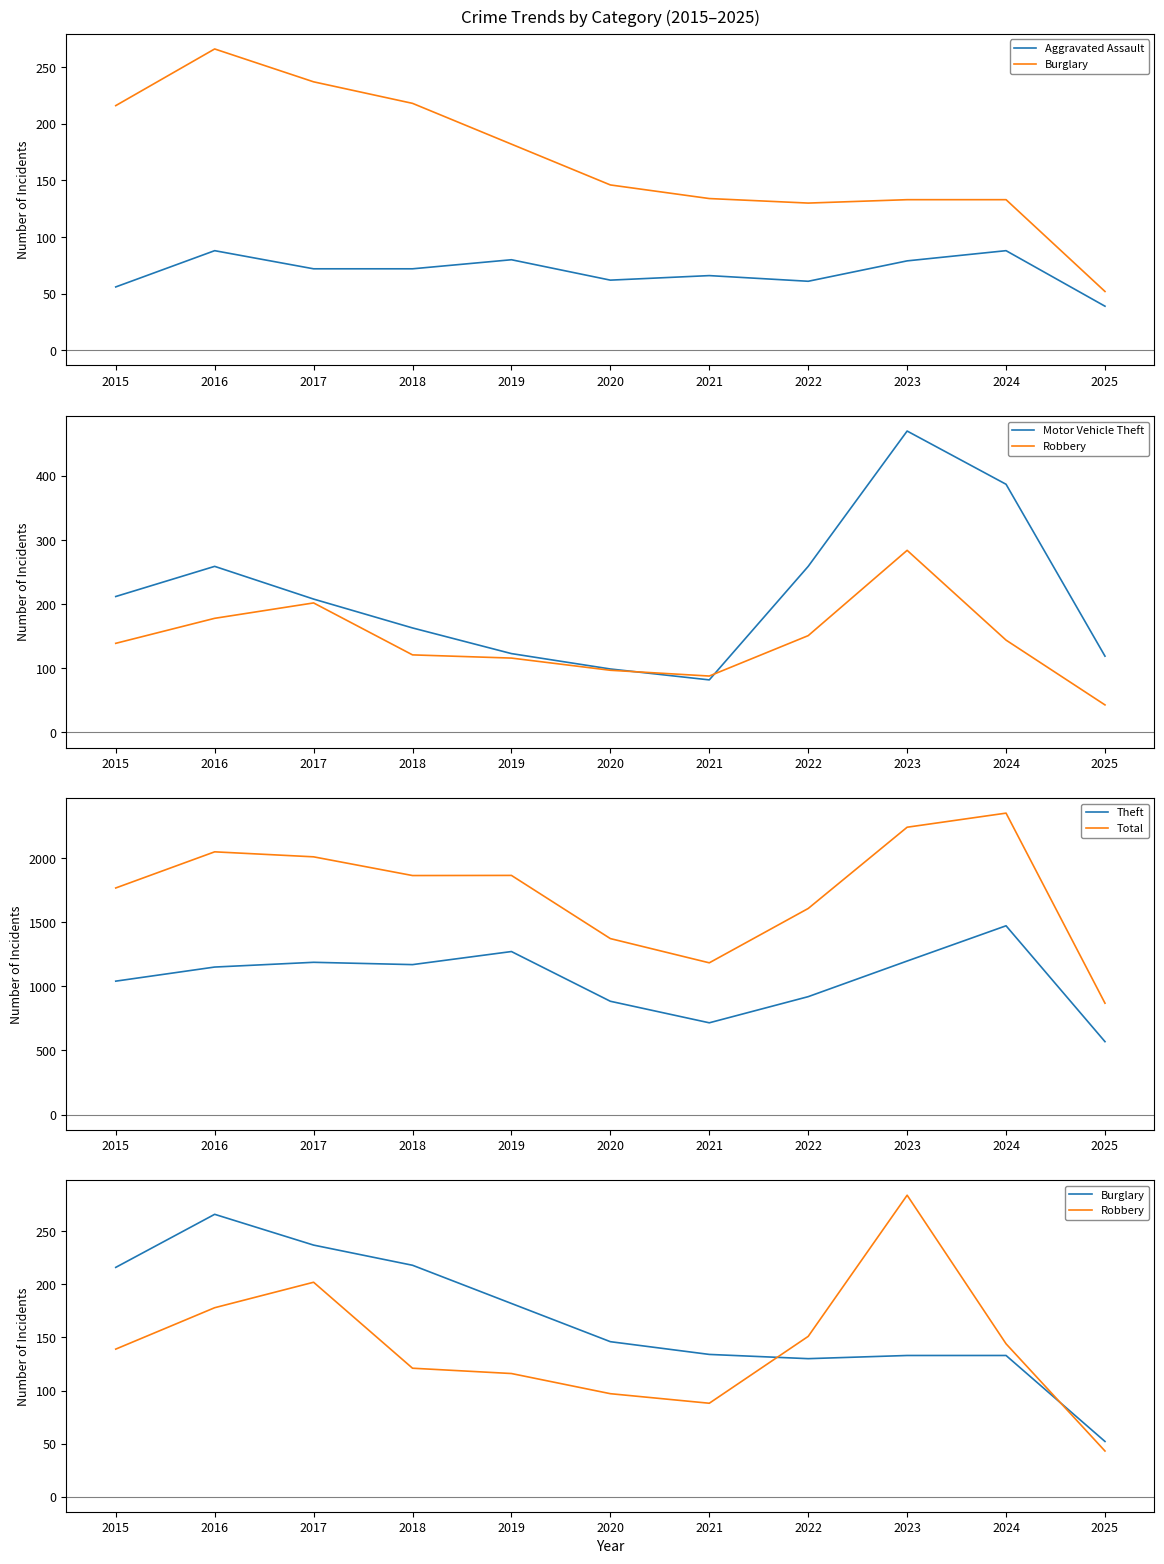

At 2025, list the series in order from smallest to largest.

Aggravated Assault, Robbery, Burglary, Motor Vehicle Theft, Theft, Total